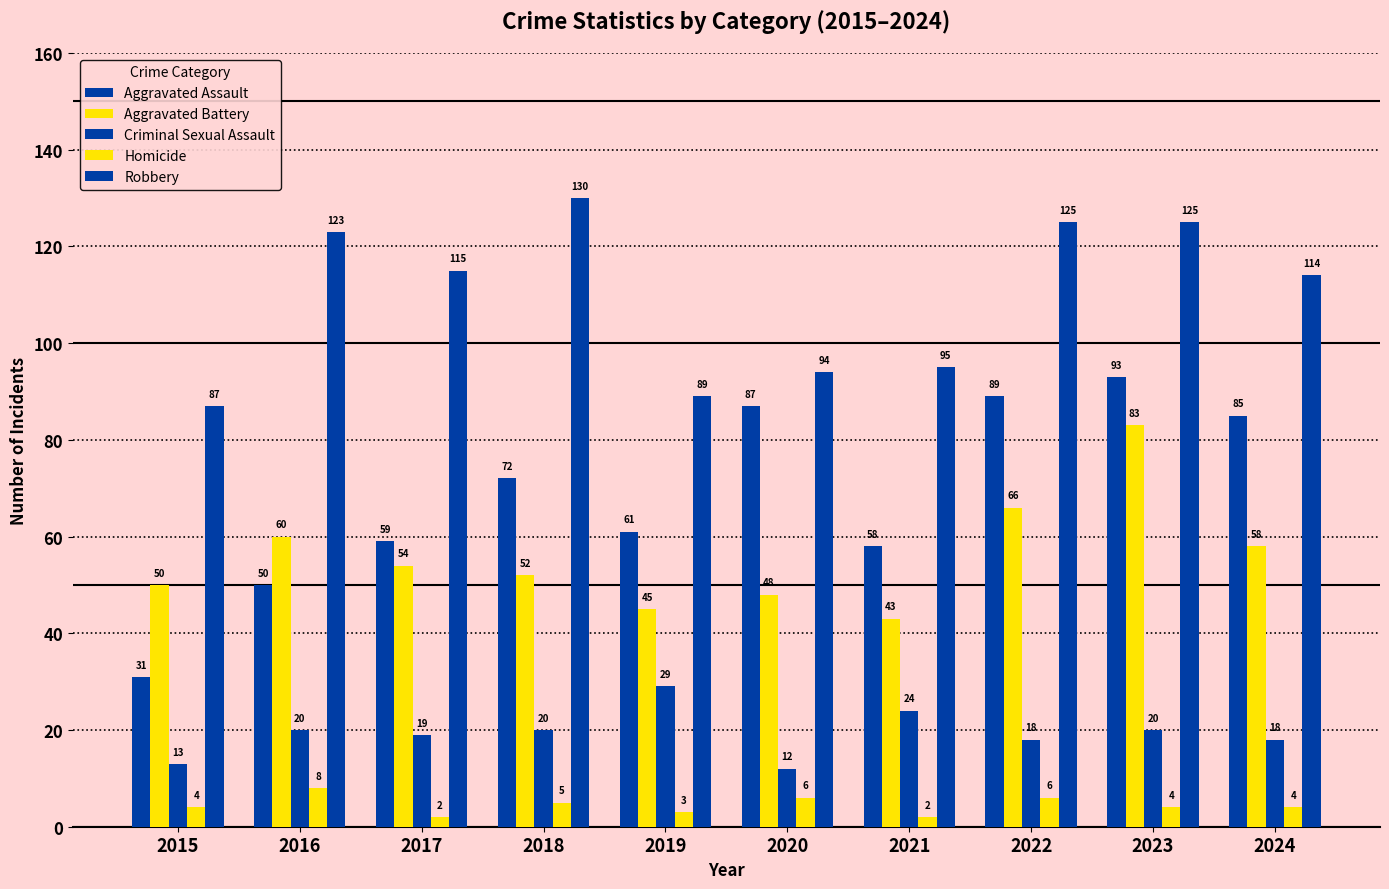

Reading left to right, transcribe all the data shown in this chart.

Aggravated Assault: 31	50	59	72	61	87	58	89	93	85
Aggravated Battery: 50	60	54	52	45	48	43	66	83	58
Criminal Sexual Assault: 13	20	19	20	29	12	24	18	20	18
Homicide: 4	8	2	5	3	6	2	6	4	4
Robbery: 87	123	115	130	89	94	95	125	125	114